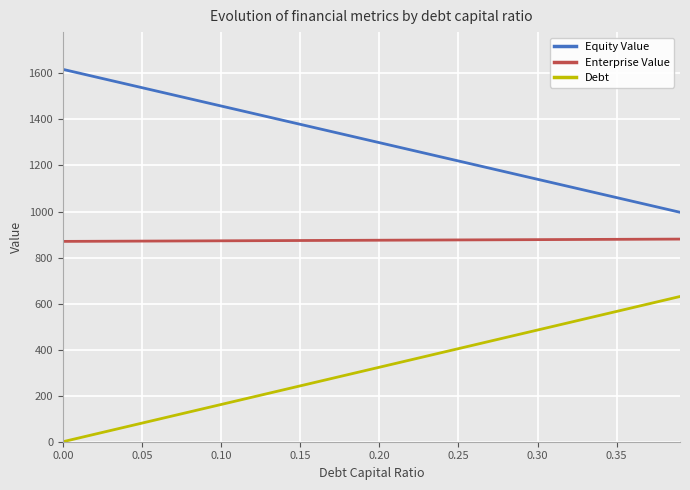

How many lines are shown in the chart?

3